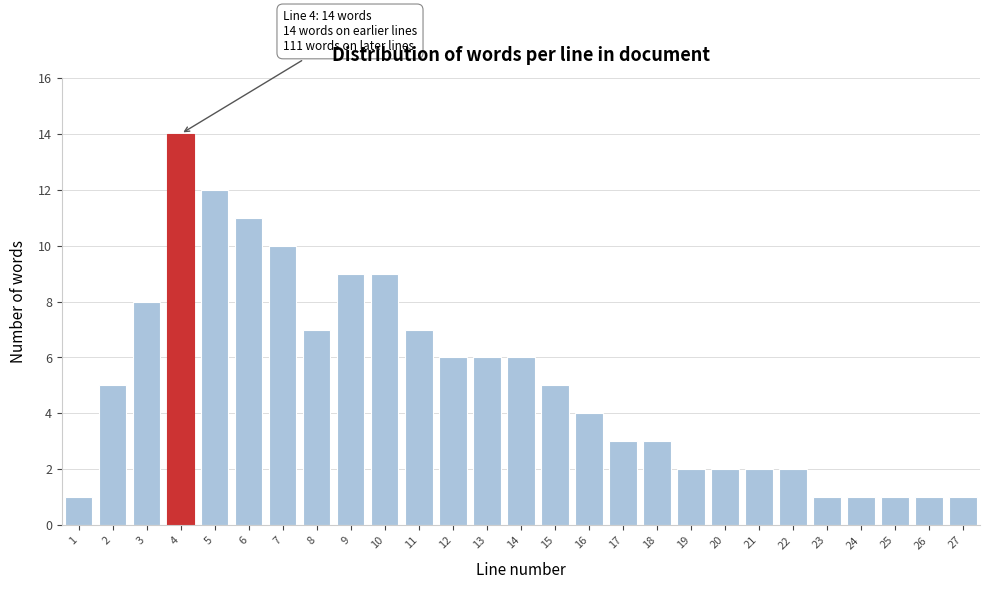

Reading right to left, extract all data points from this chart.

1	1	1	1	1	2	2	2	2	3	3	4	5	6	6	6	7	9	9	7	10	11	12	14	8	5	1